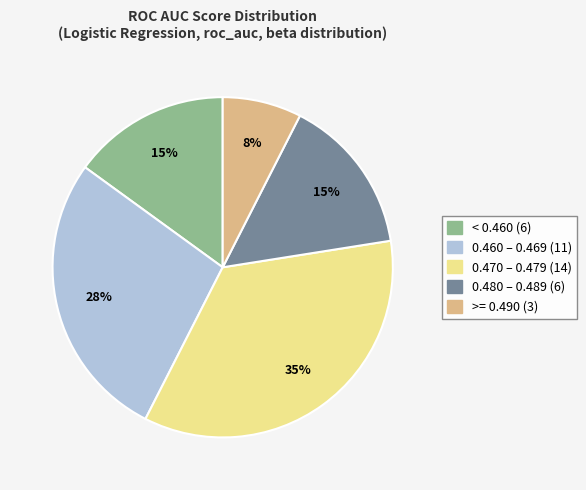

To the nearest percent, what is the average slice percentage?

20%